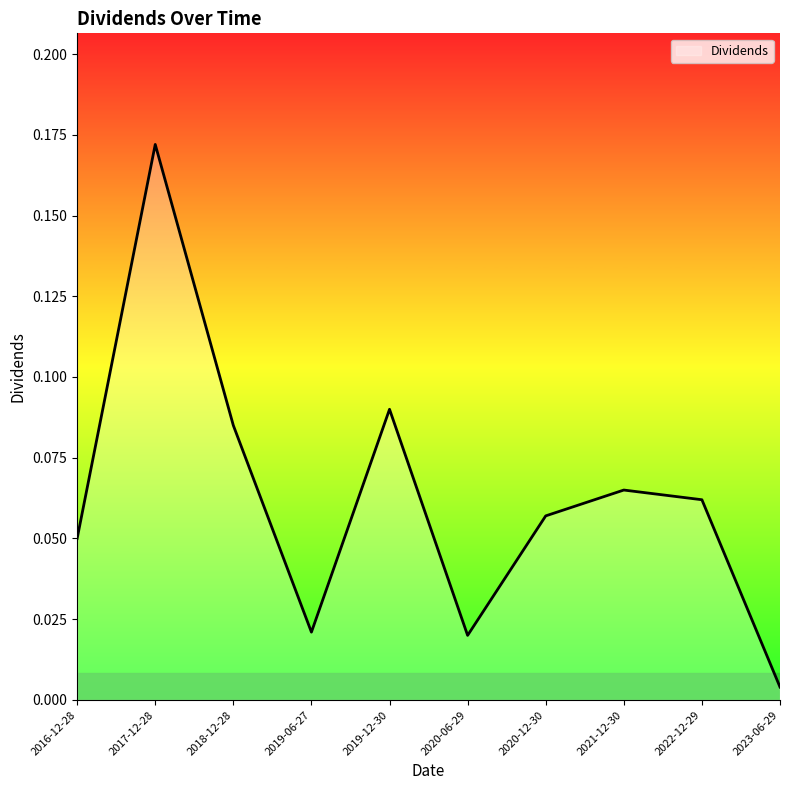

Where is the first local maximum?

2017-12-28